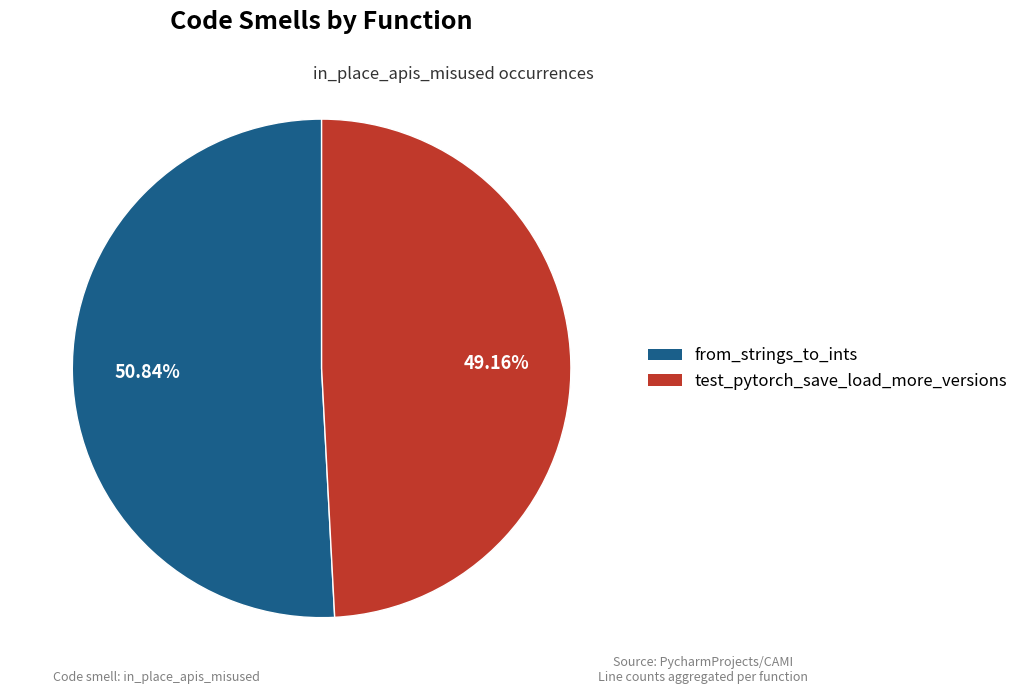

The from_strings_to_ints slice represents 66% of the pie. True or false?

False